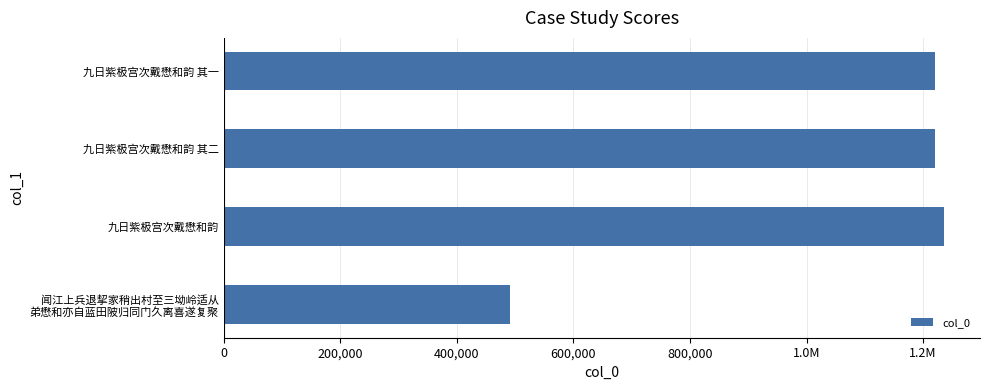

Are the bars horizontal?

Yes